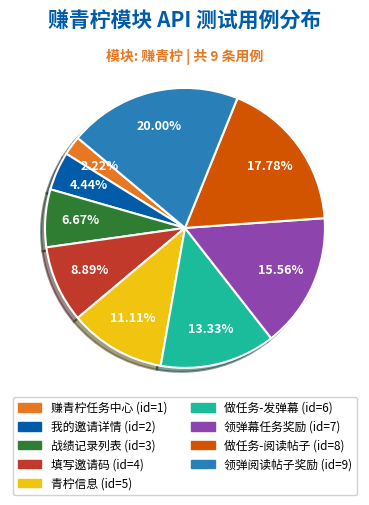

Count the number of slices in the pie.

9